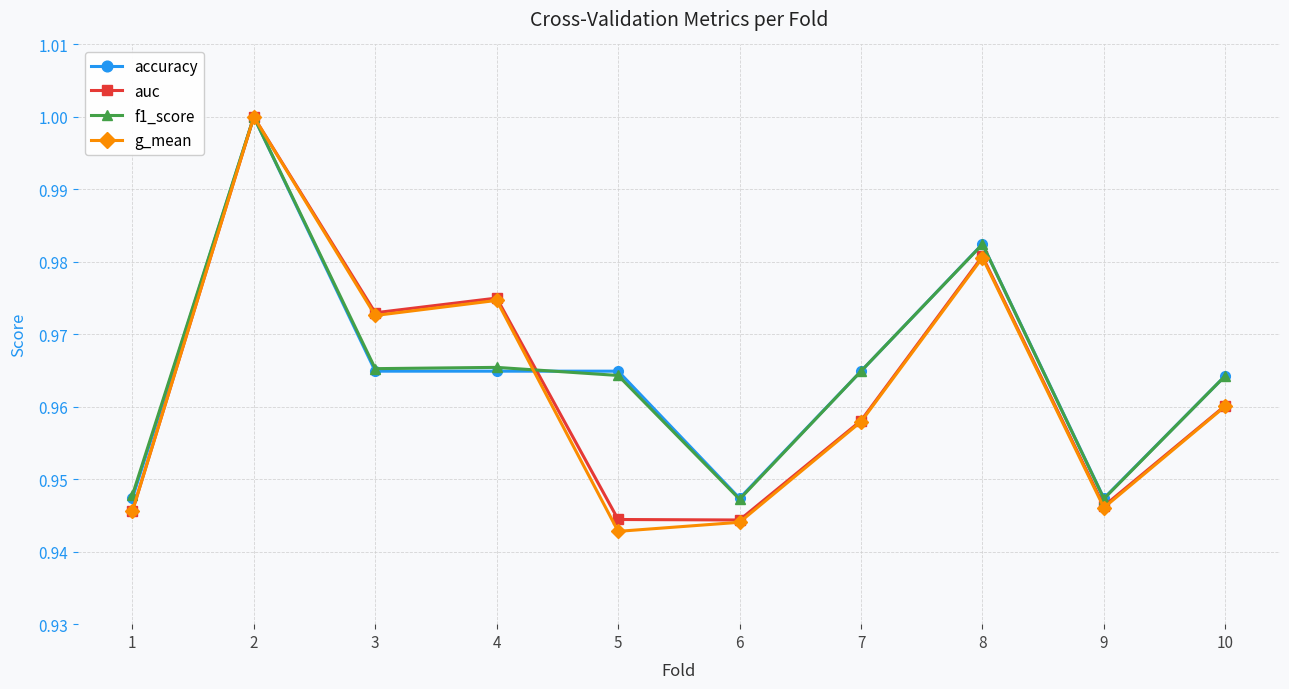

How many series are shown in this chart?

4